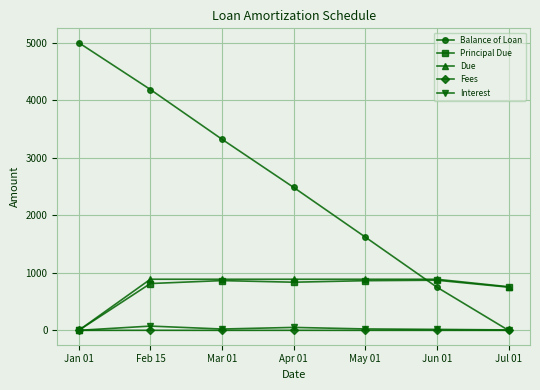

What is the sum of all Fees values?

2.0